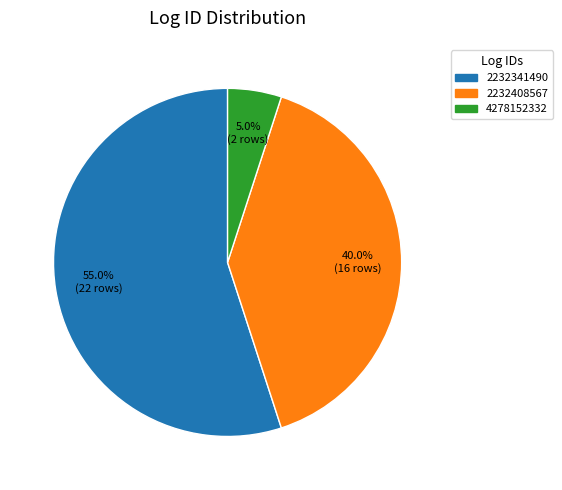

Approximately how many times larger is the value at 2232408567 compared to 4278152332?

8.0